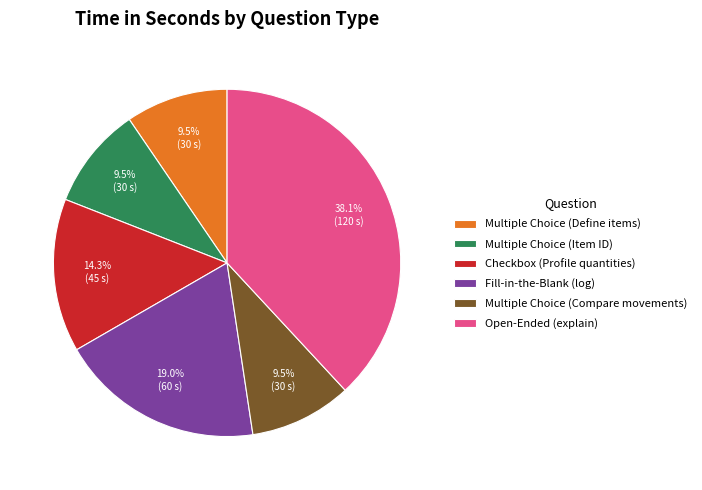

Count the number of slices in the pie.

6